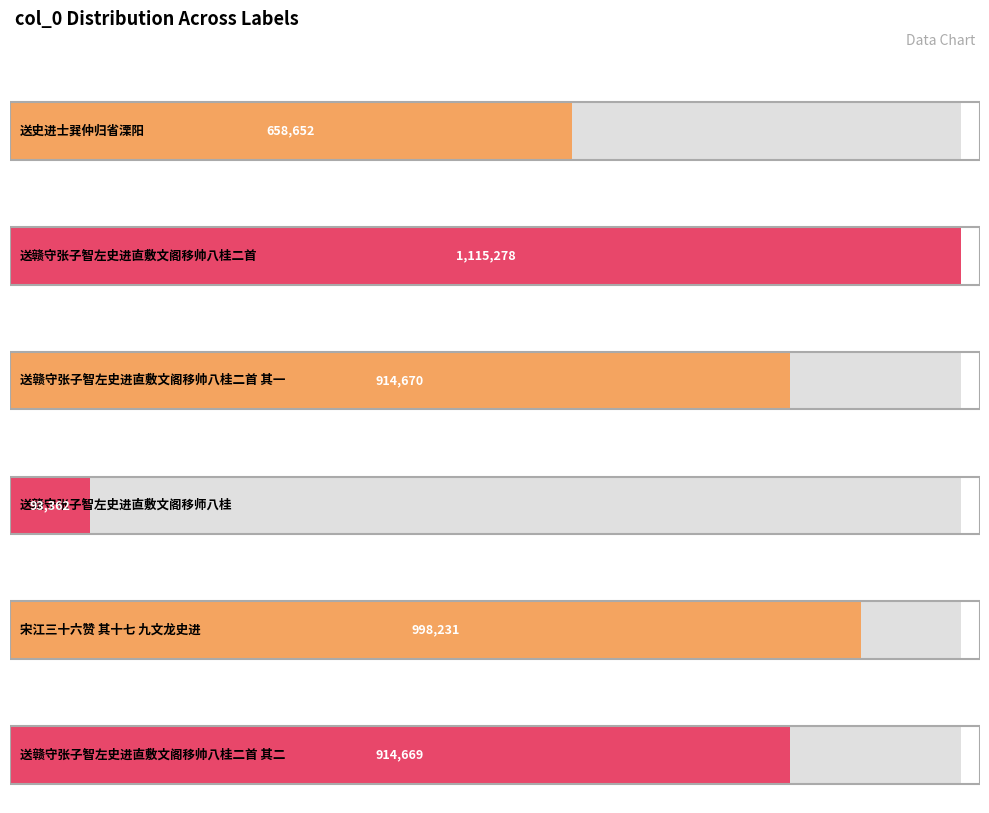

What is the difference between the values at 宋江三十六赞 其十七 九文龙史进 and 送史进士巽仲归省溧阳?

339579